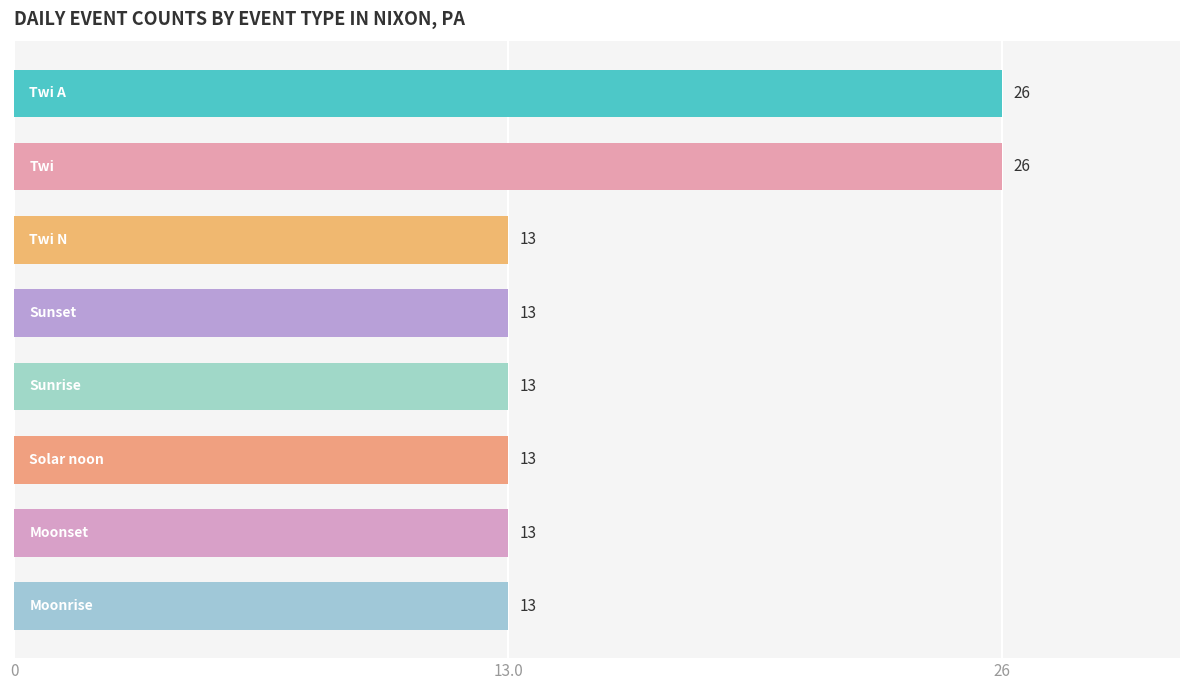

Reading top to bottom, what are all the values shown in this chart?

26	26	13	13	13	13	13	13